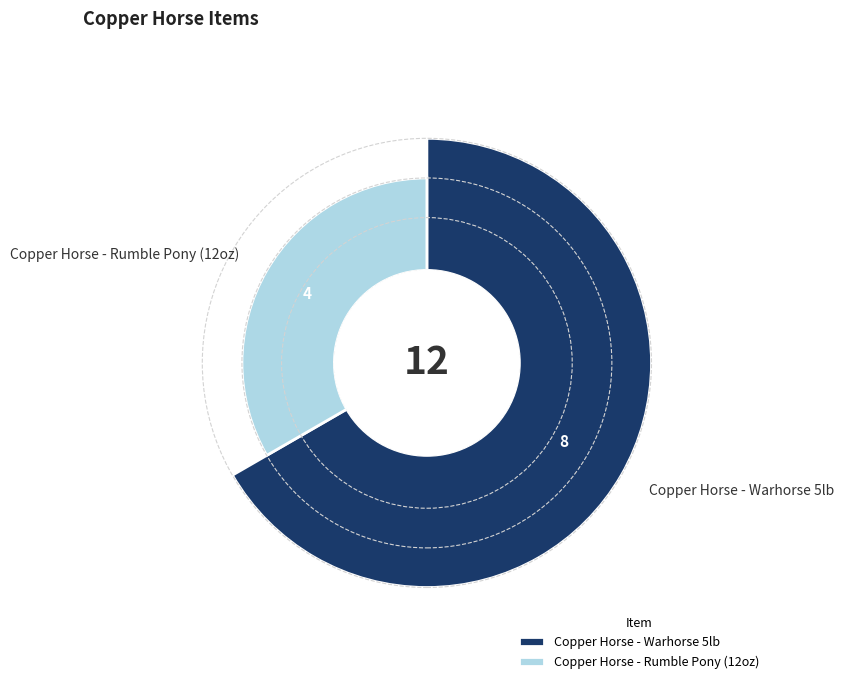

How many slices are in this pie chart?

2